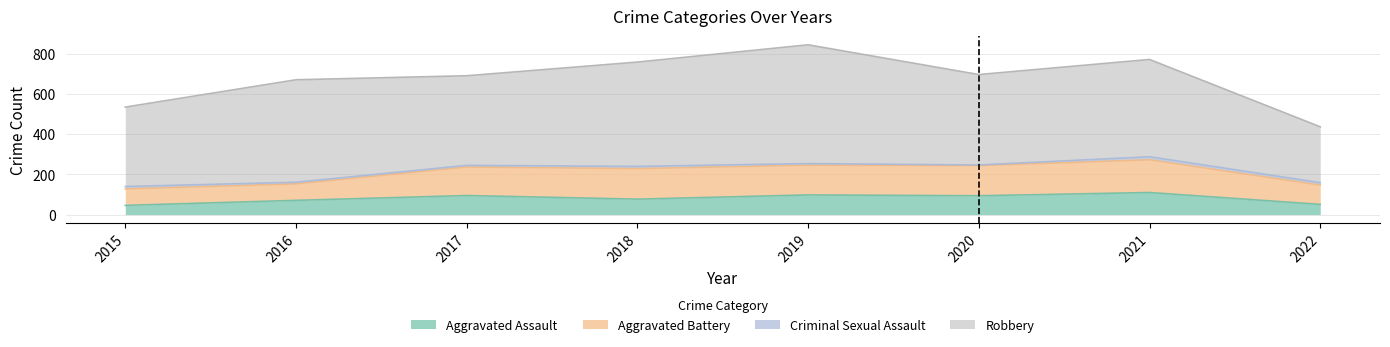

What is the sum of all Aggravated Battery values?

1015